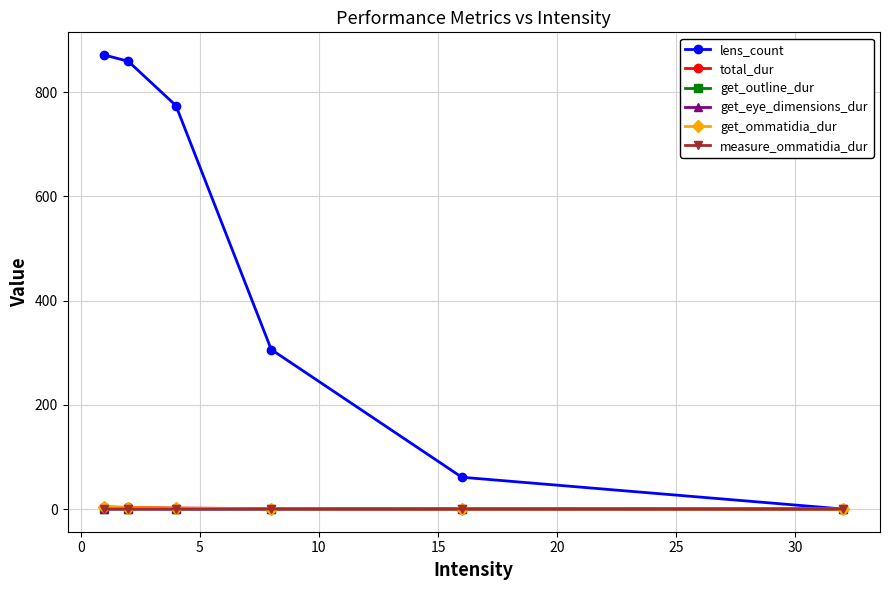

At how many categories does at least one series exceed 172?

4